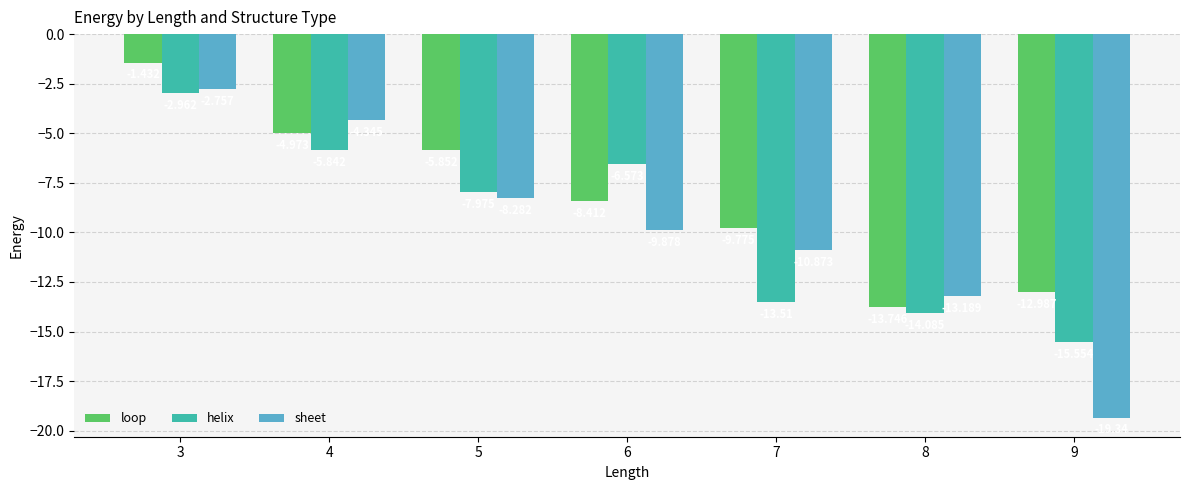

At which category does the chart reach its minimum across all series?

9